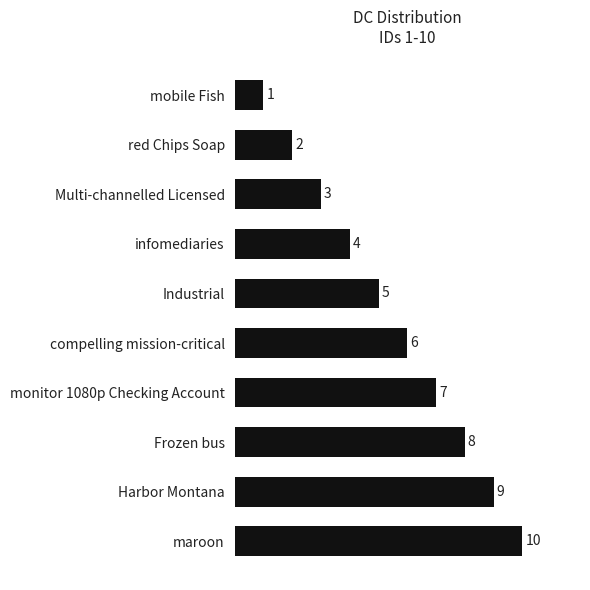

How many values are between 3 and 8?

6